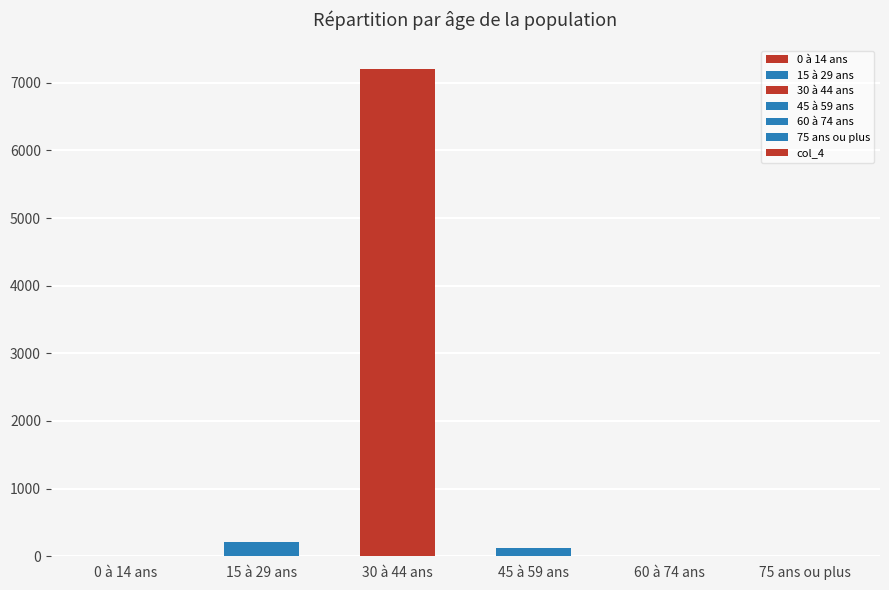

What is the greatest value displayed?

7196.7